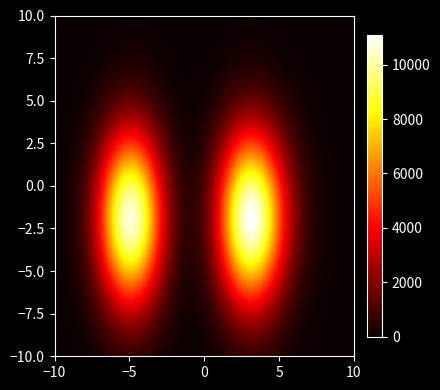

At how many categories does at least one series exceed 6856?

2